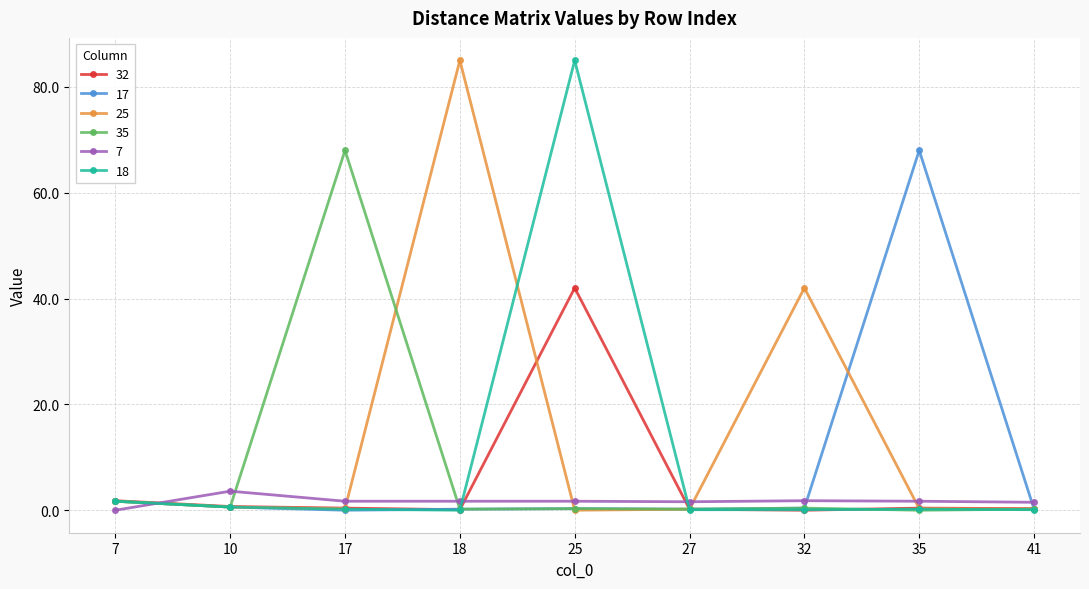

Which series changed the most between 27 and 32?

25